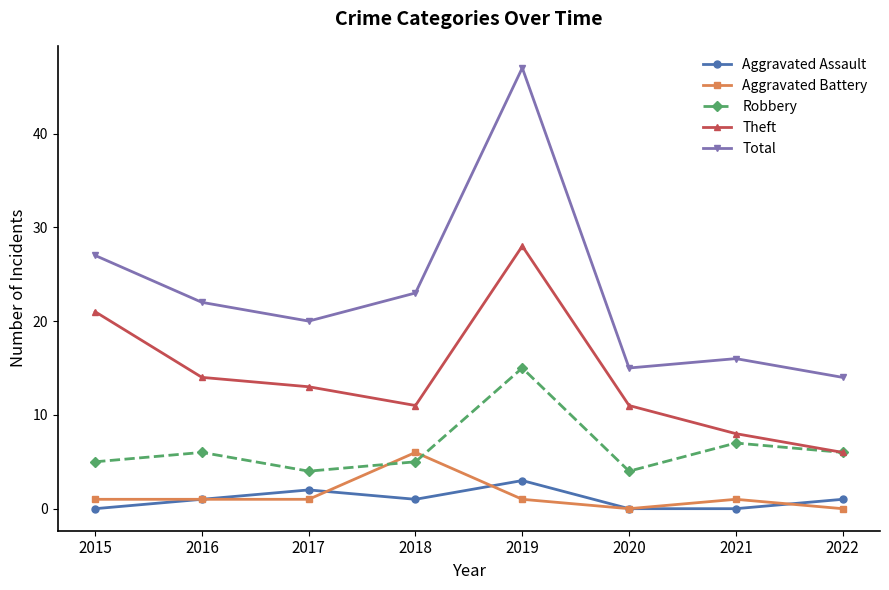

What is the difference between the Theft values at 2017 and 2019?

15